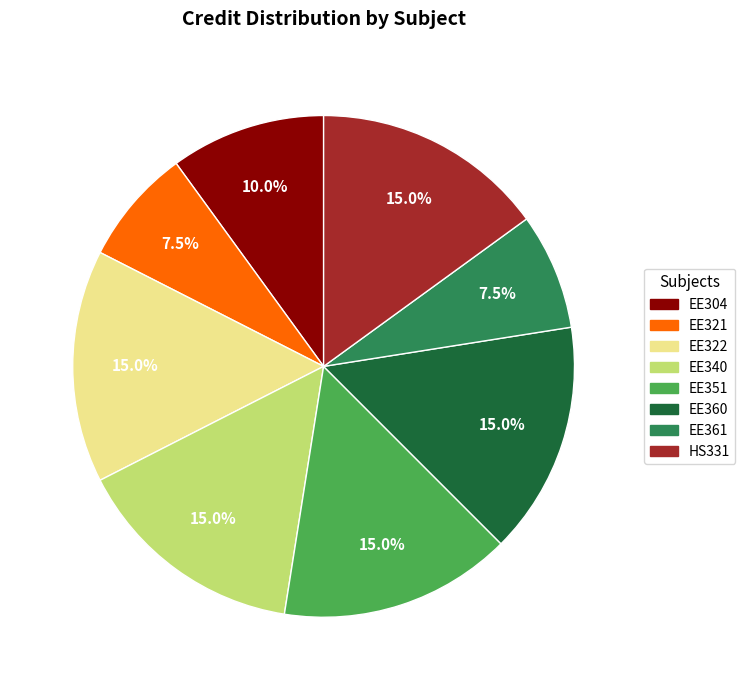

Approximately how many times larger is the value at EE322 compared to HS331?

1.0